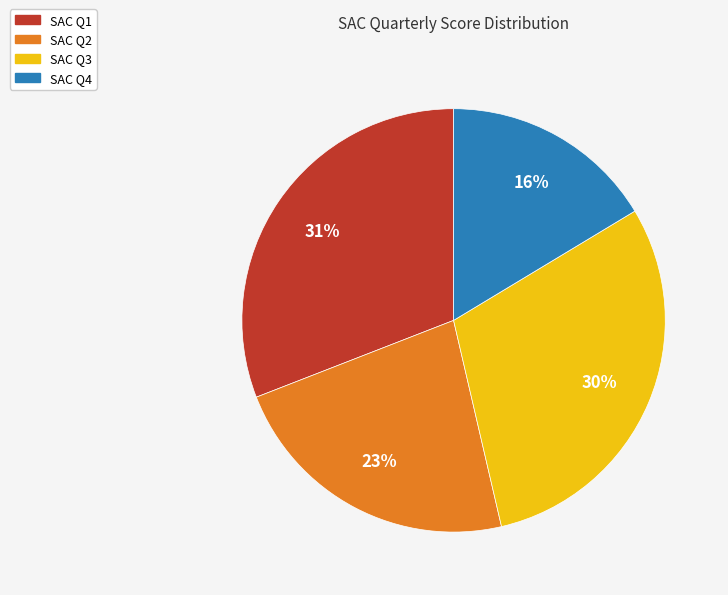

How many segments does this pie chart have?

4